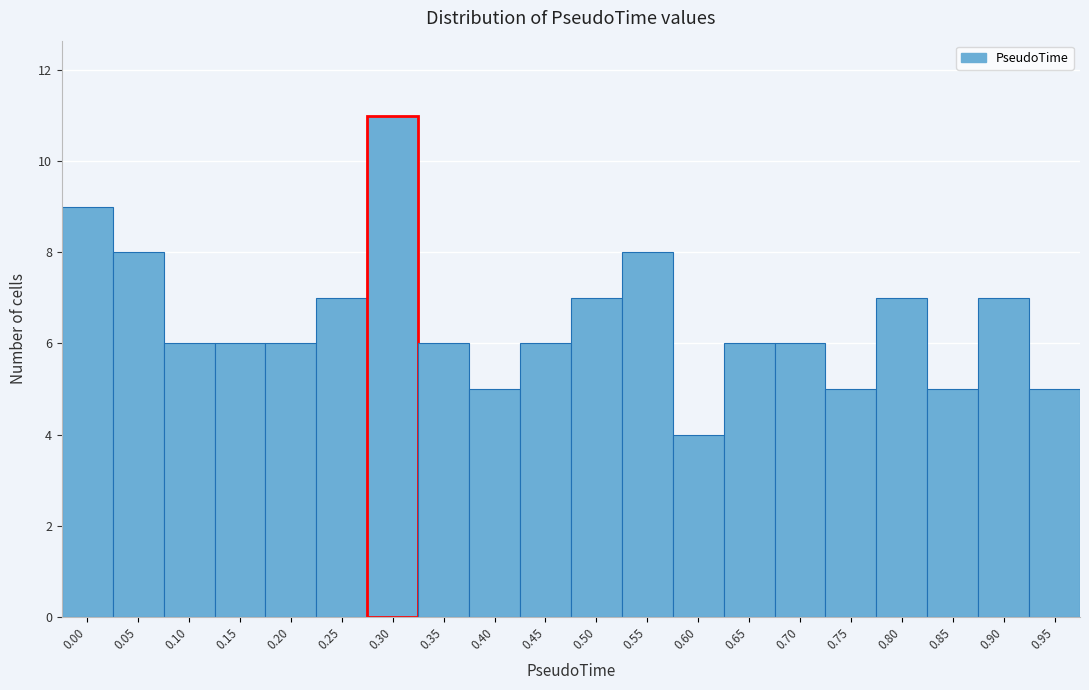

Reading right to left, list all the values displayed in this chart.

0.95=5	0.90=7	0.85=5	0.80=7	0.75=5	0.70=6	0.65=6	0.60=4	0.55=8	0.50=7	0.45=6	0.40=5	0.35=6	0.30=11	0.25=7	0.20=6	0.15=6	0.10=6	0.05=8	0.00=9